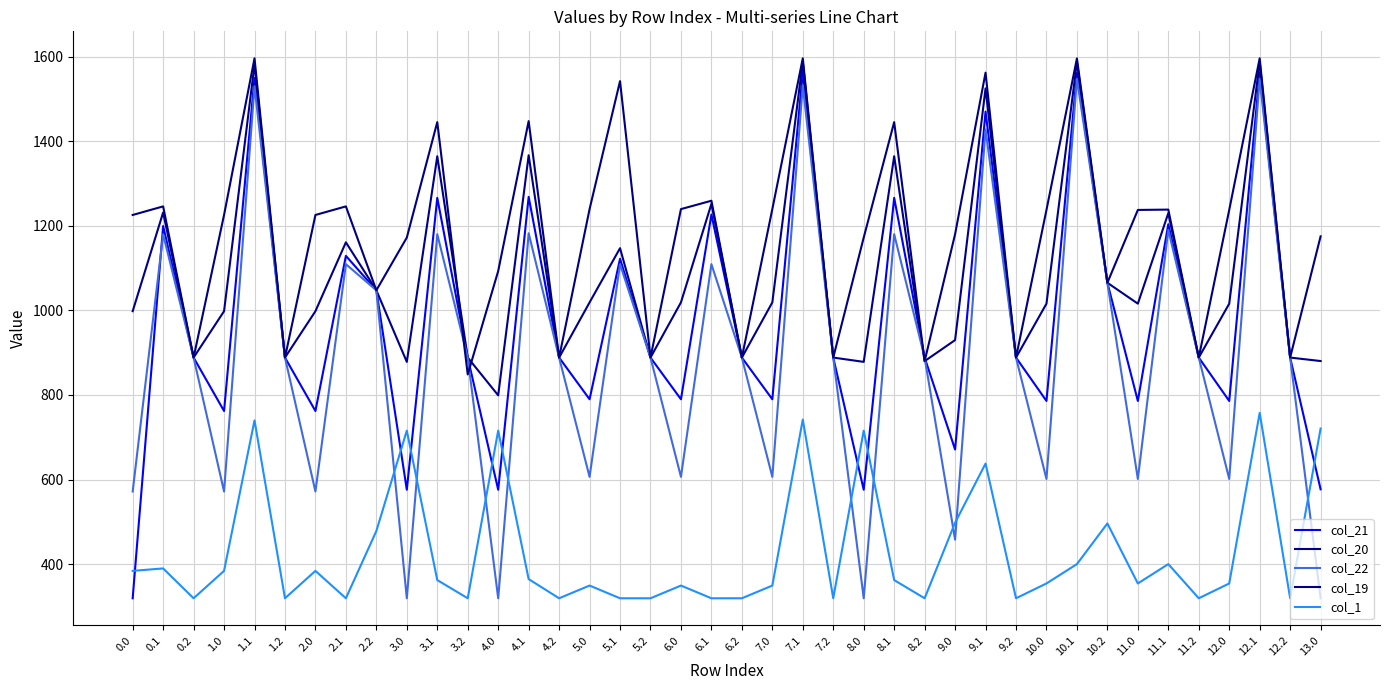

True or false: col_21 has a value of 671.0 at 9.0.

True